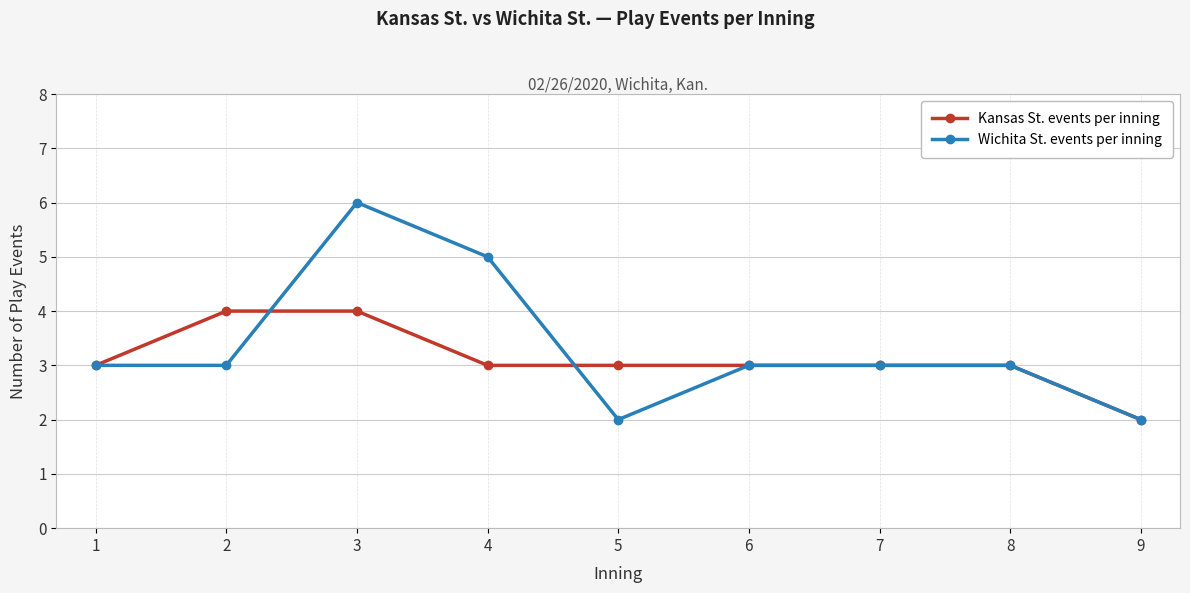

Reading left to right, extract all data points from this chart.

Kansas St. events per inning: 3	4	4	3	3	3	3	3	2
Wichita St. events per inning: 3	3	6	5	2	3	3	3	2